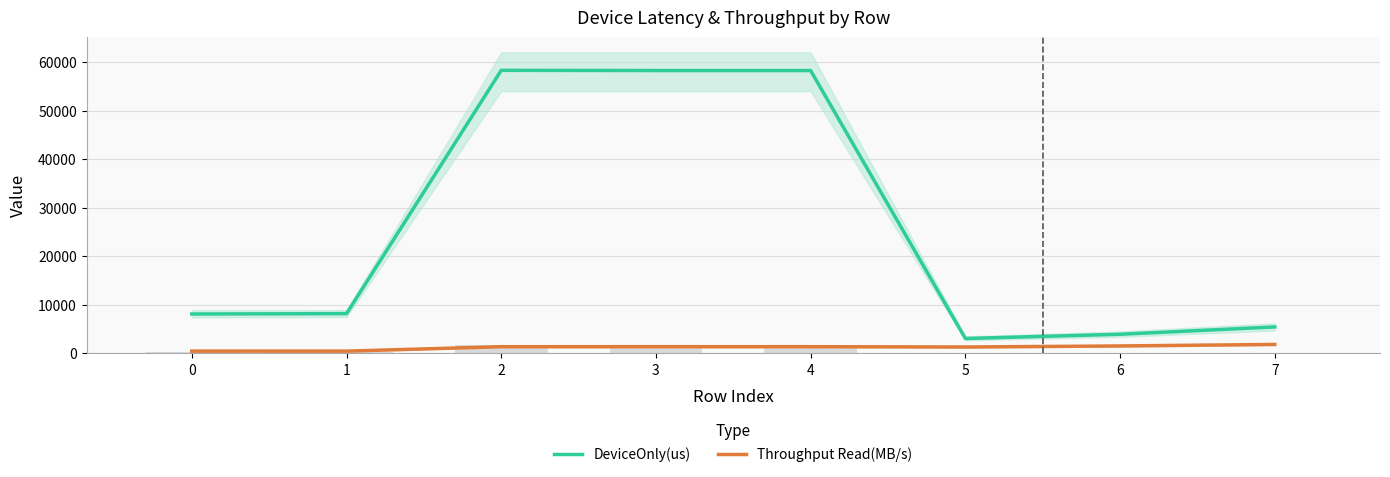

What is the value of the Throughput Read(MB/s) bar at the 6th from the left?

1307.9